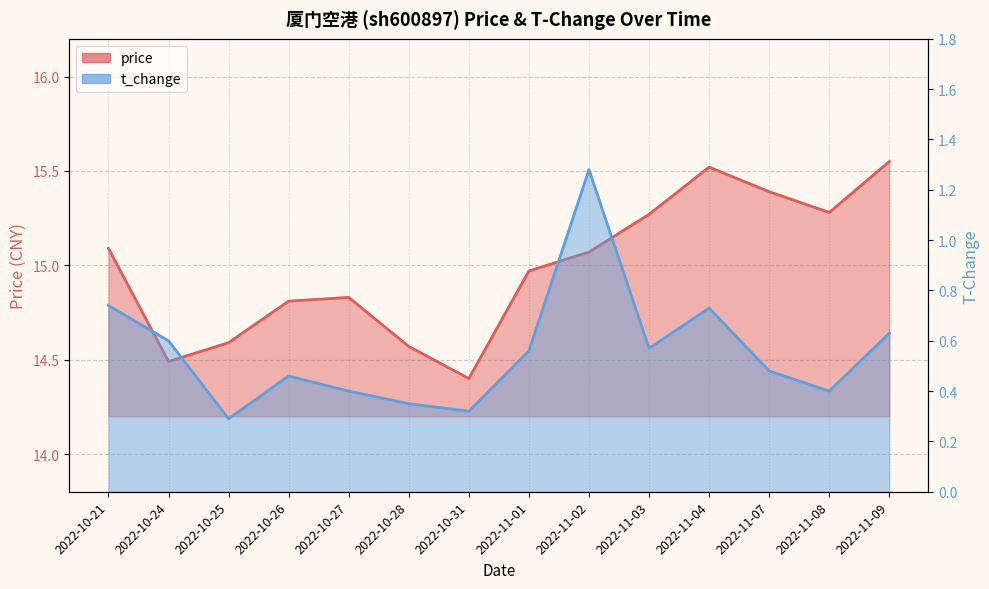

True or false: t_change has a value of 0.6 at 2022-10-28.

False